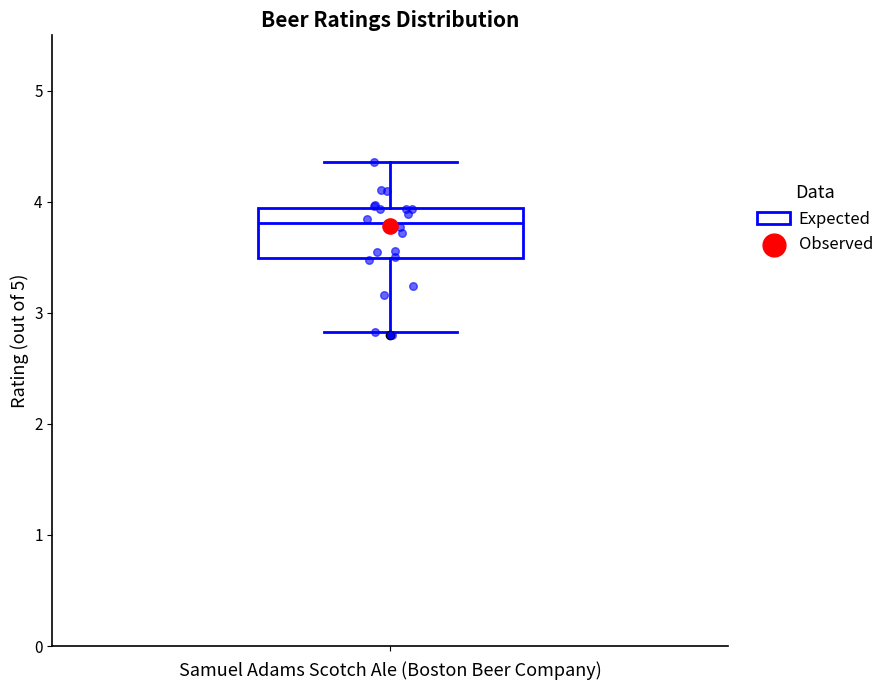

Read this box plot against the y-axis: the position of the median line, the range covered by the box, and the ends of both whiskers. The values are not printed on the chart, so give them approximately, as read against the axis.

median 3.8, box 3.5 to 3.9, whiskers 2.8 to 4.4